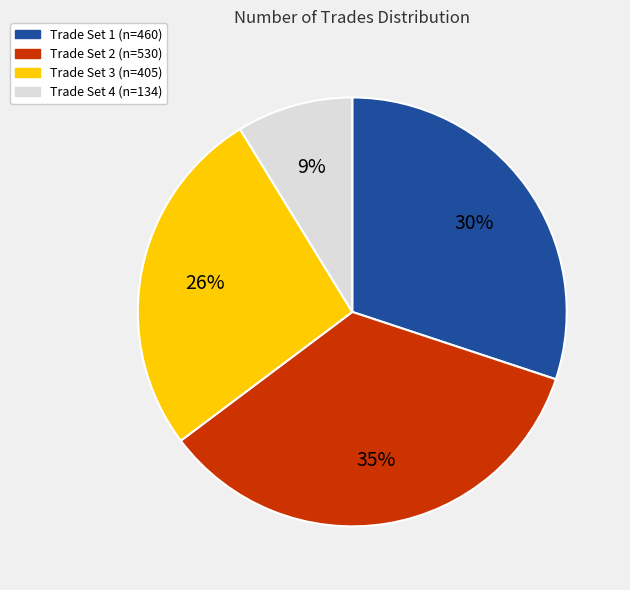

Is there a majority slice in this chart?

No